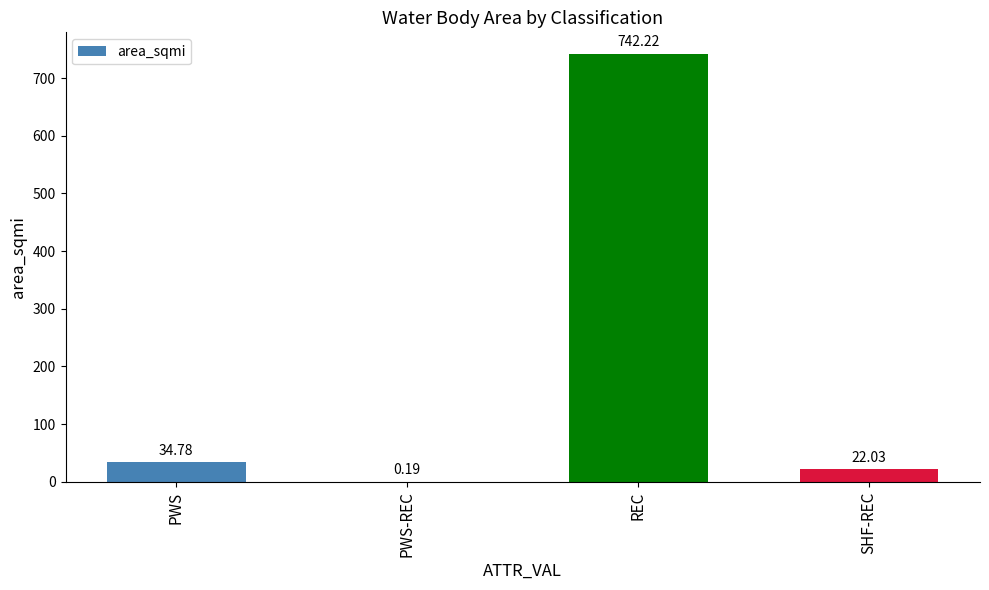

The chart shows a value of 742.2 at REC. True or false?

True